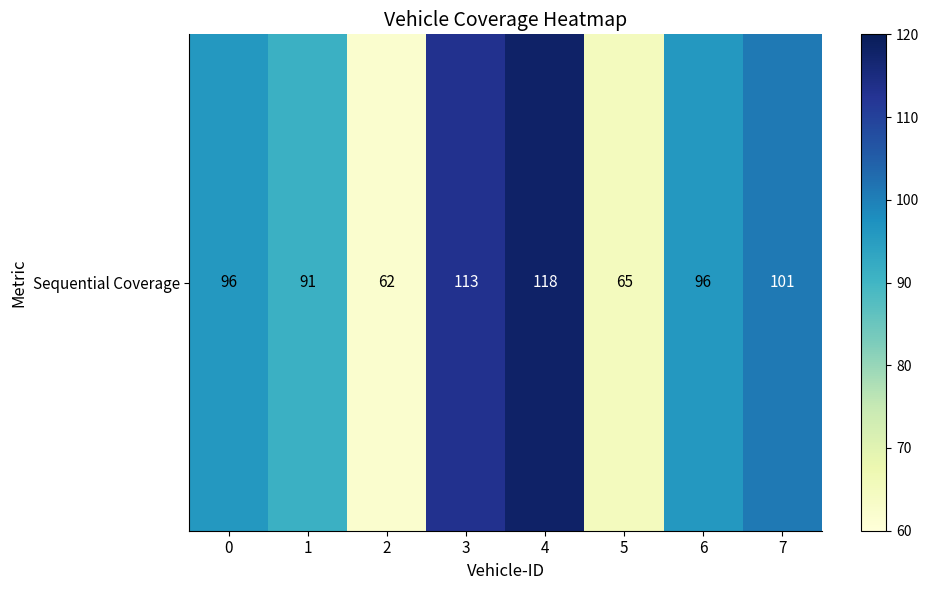

Which category has the lowest value across all series?

2